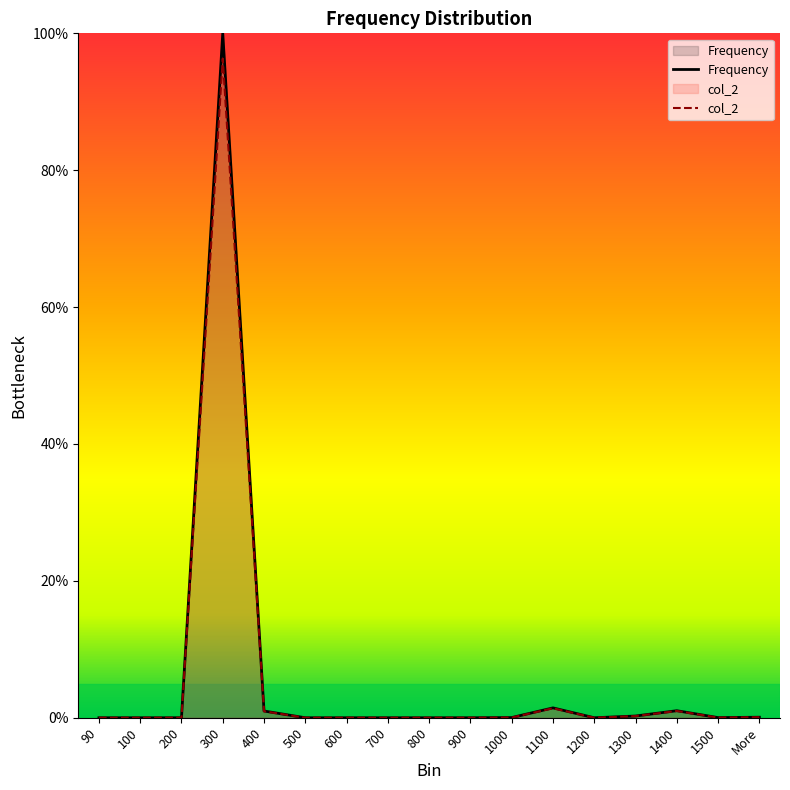

What is the maximum value for Frequency?

1.0